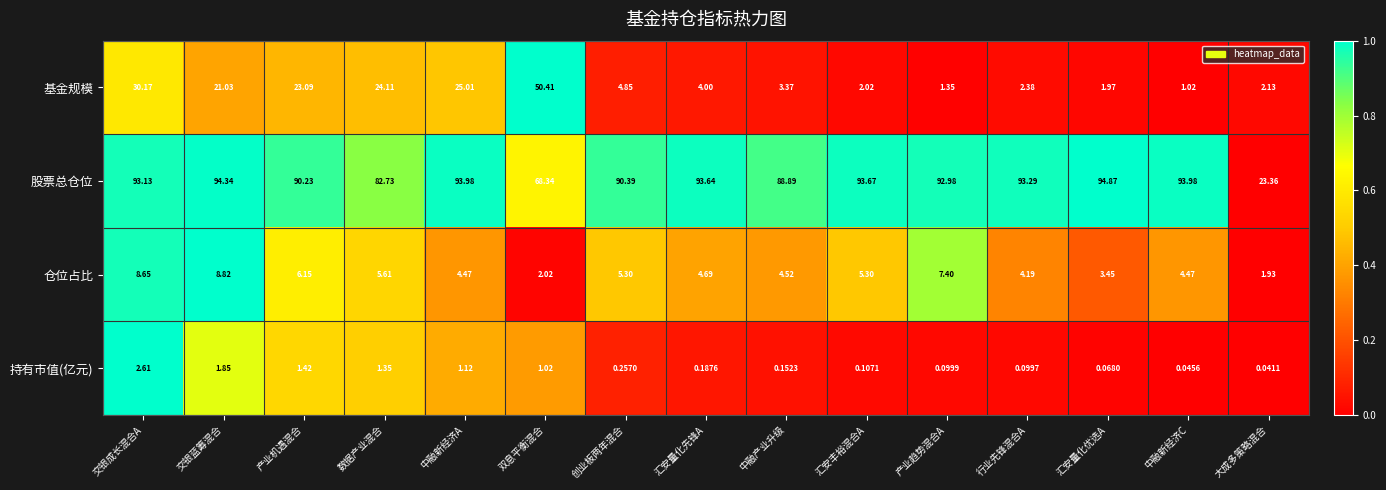

At which category is the sum across all series the highest?

交银成长混合A